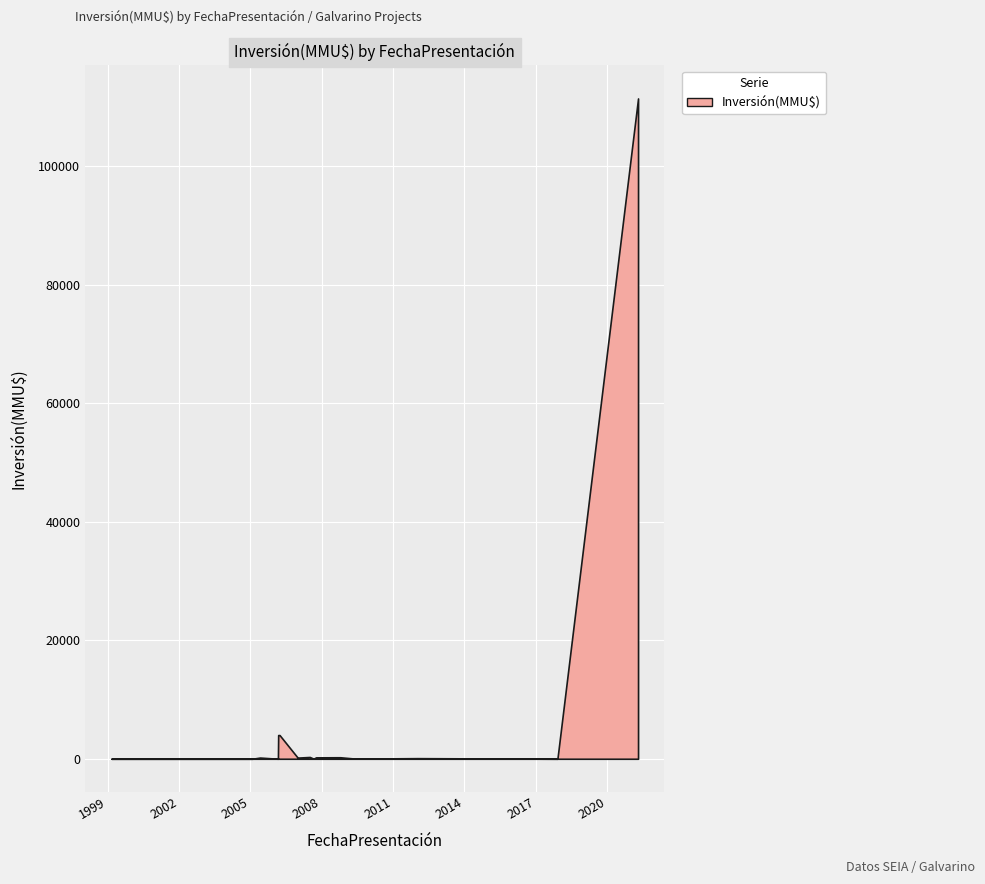

True or false: there are more than 0 points higher than both neighbors.

True